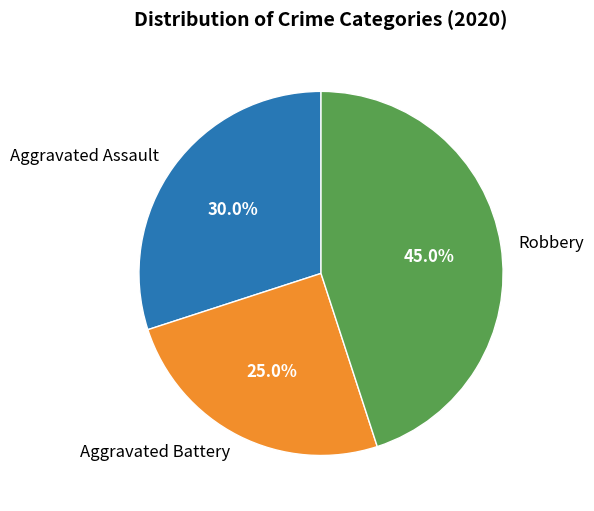

Rank the categories by value from lowest to highest.

Aggravated Battery, Aggravated Assault, Robbery